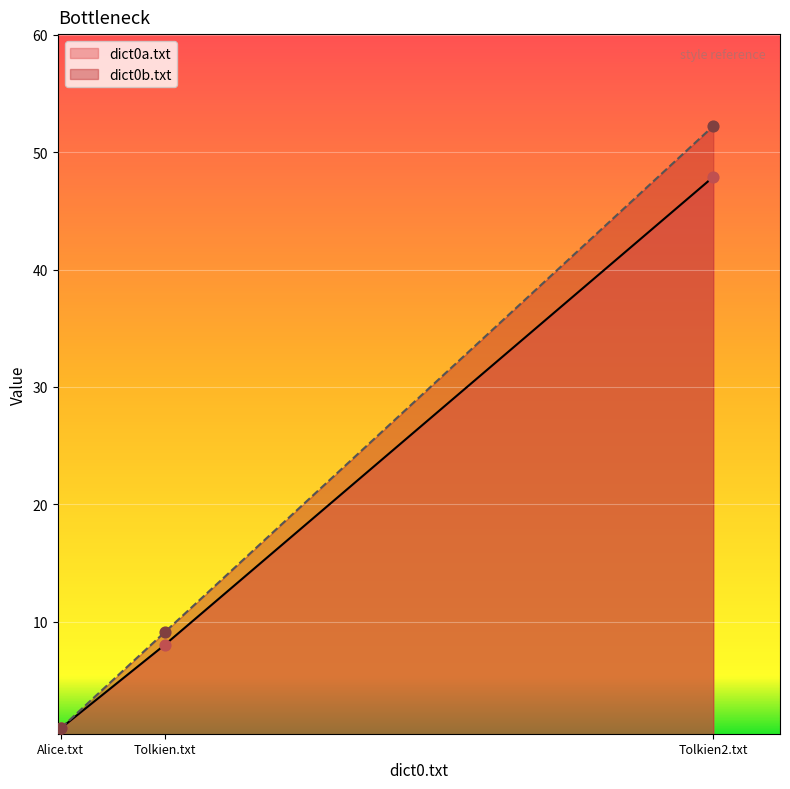

Which series has the largest total across all categories?

dict0b.txt